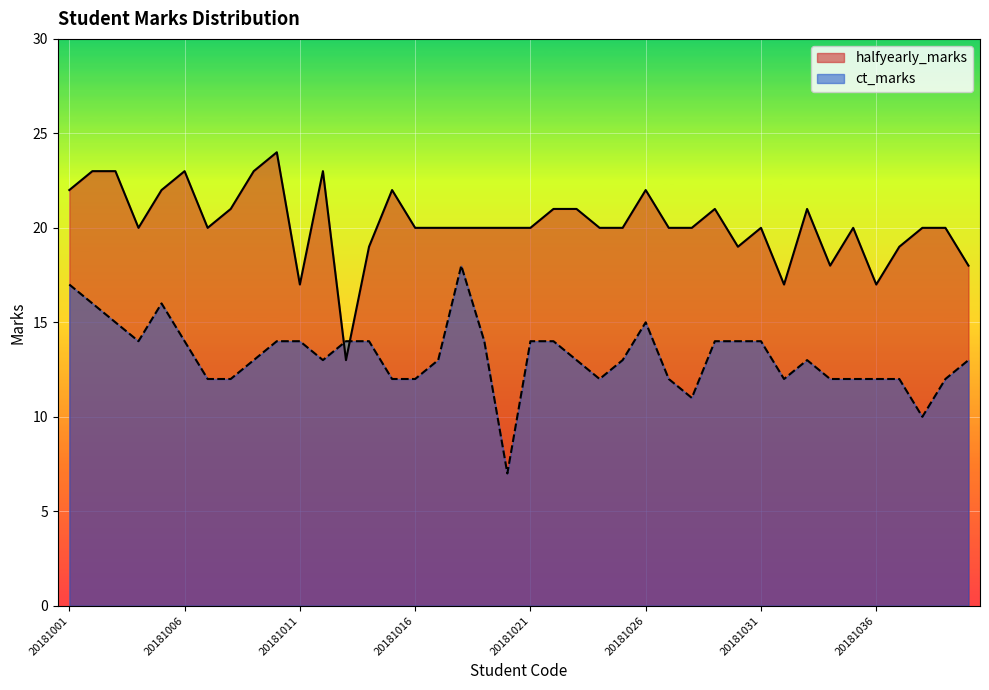

At which category does halfyearly_marks reach its first local peak?

20181006